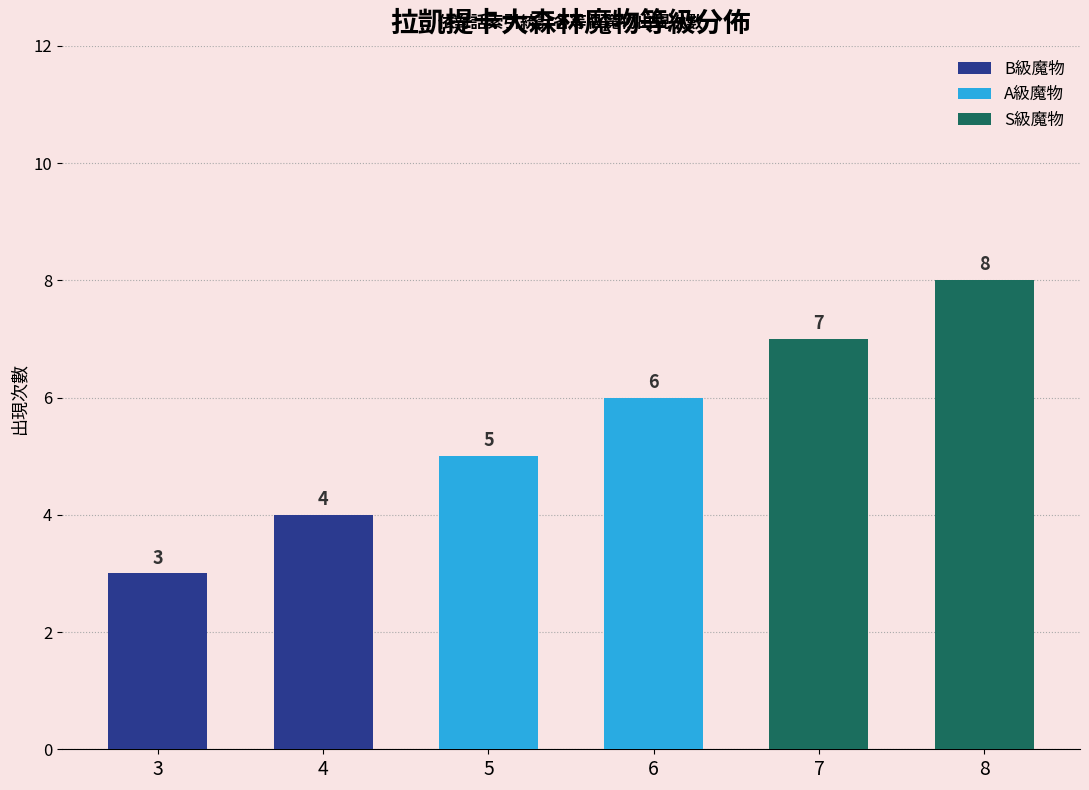

Which series has the largest total across all categories?

S級魔物